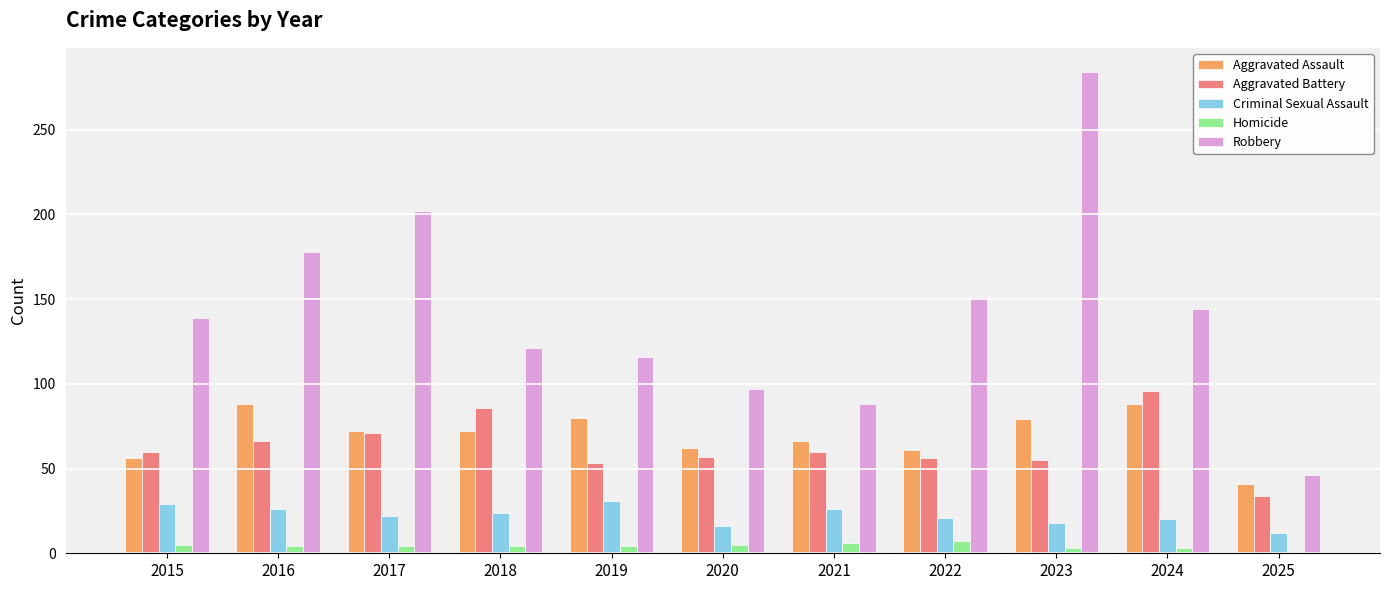

The Aggravated Battery series shows 42 at 2015. True or false?

False